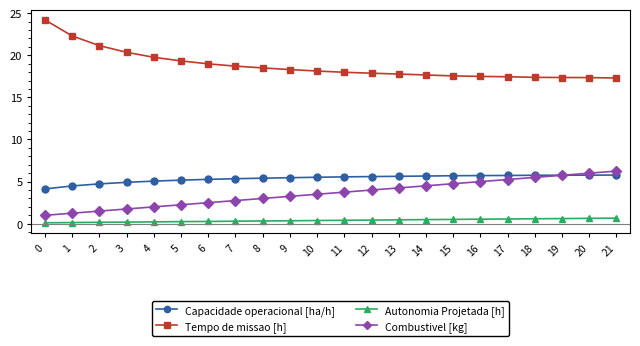

What is the average value of the Tempo de missao [h] series?

18.8